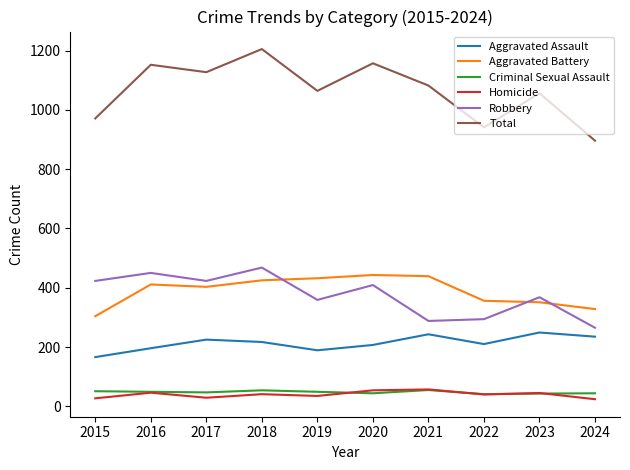

Where is the first local maximum for Homicide?

2016